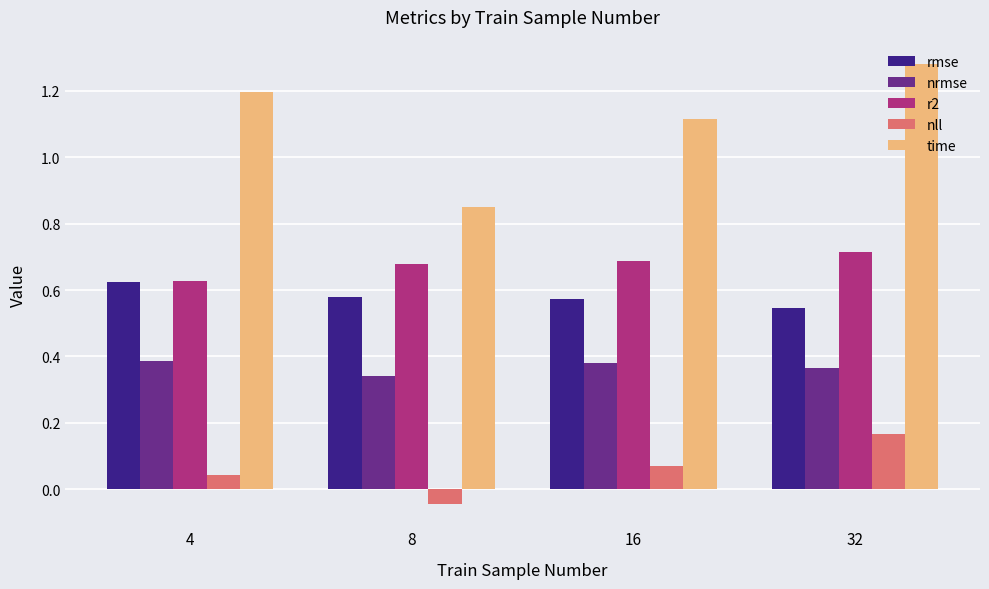

How many bars are there in total?

20